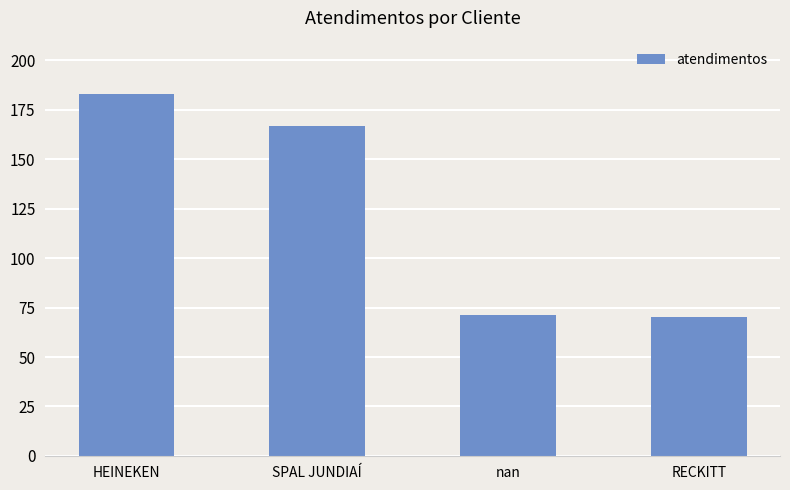

How many categories are shown in the chart?

4